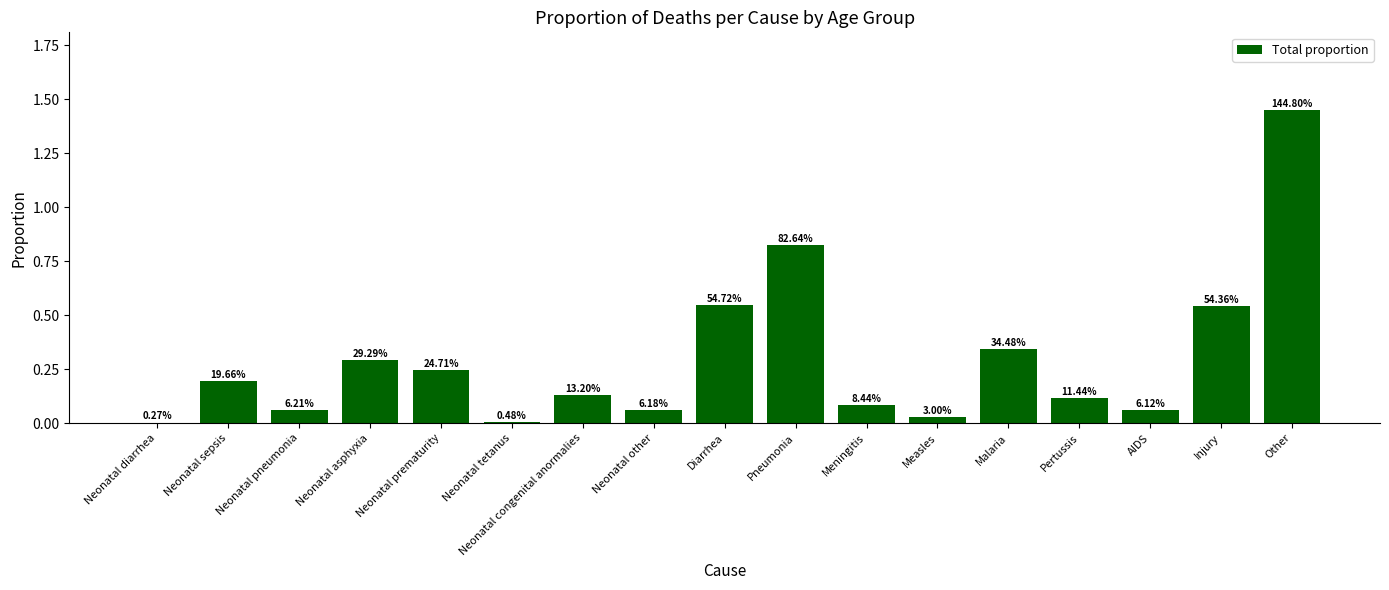

What position from the left is Injury?

16